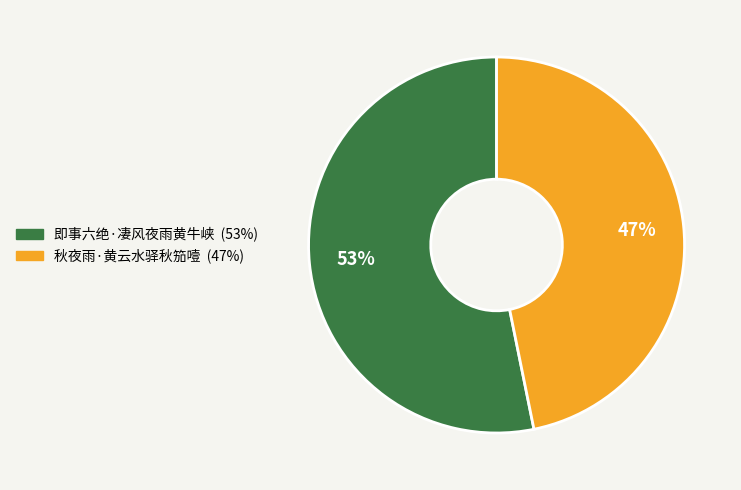

Is it true that 秋夜雨·黄云水驿秋笳噎 is 54% of the pie?

False